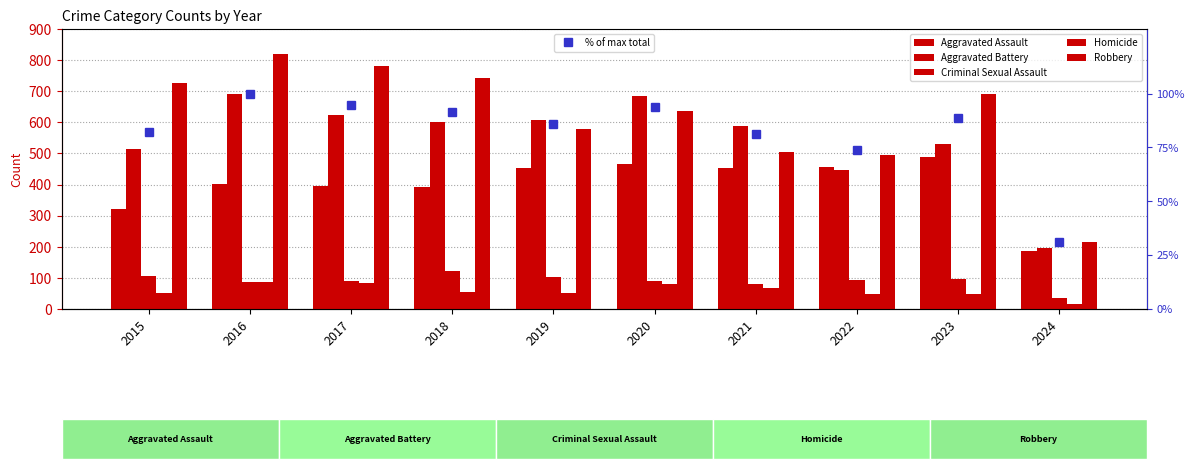

Between 2018 and 2019, which series saw the biggest shift?

Robbery